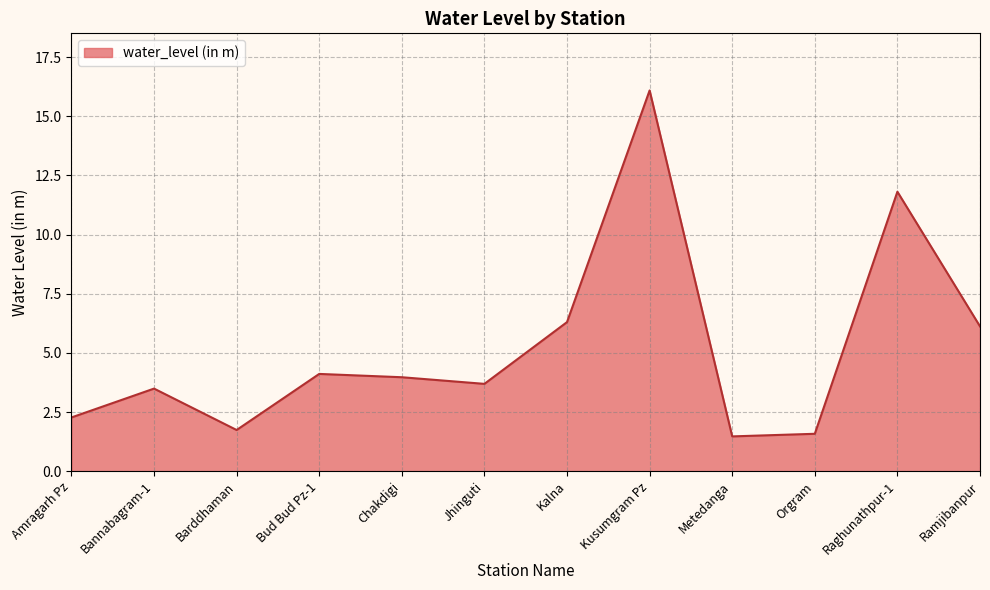

What is the change in value from Bannabagram-1 to Kusumgram Pz?

+12.6